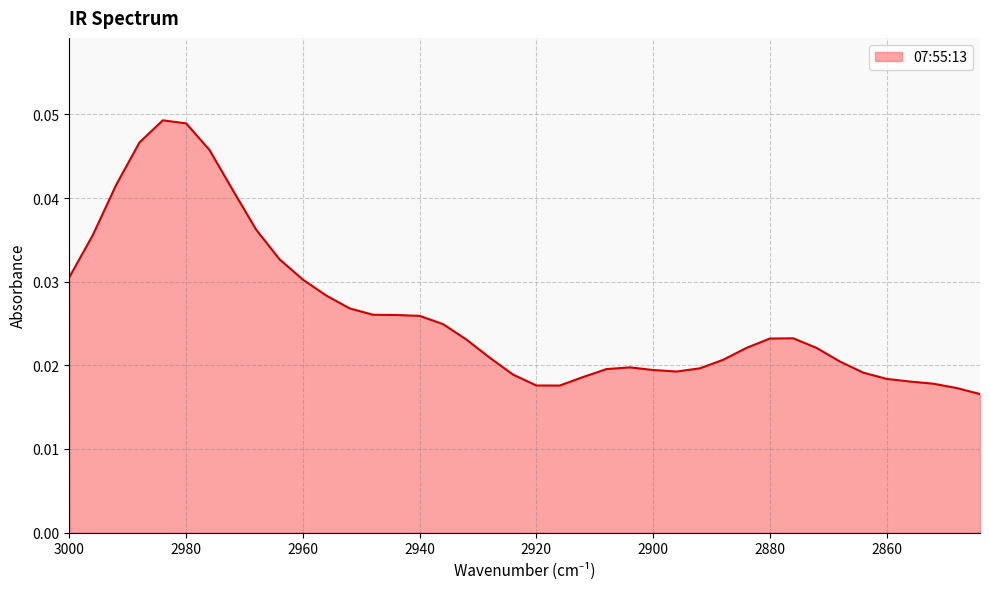

Rank the categories by value from lowest to highest.

2844, 2848, 2916, 2920, 2852, 2856, 2860, 2912, 2924, 2864, 2896, 2900, 2908, 2892, 2904, 2868, 2888, 2928, 2872, 2884, 2932, 2880, 2876, 2936, 2940, 2944, 2948, 2952, 2956, 2960, 3000, 2964, 2996, 2968, 2972, 2992, 2976, 2988, 2980, 2984